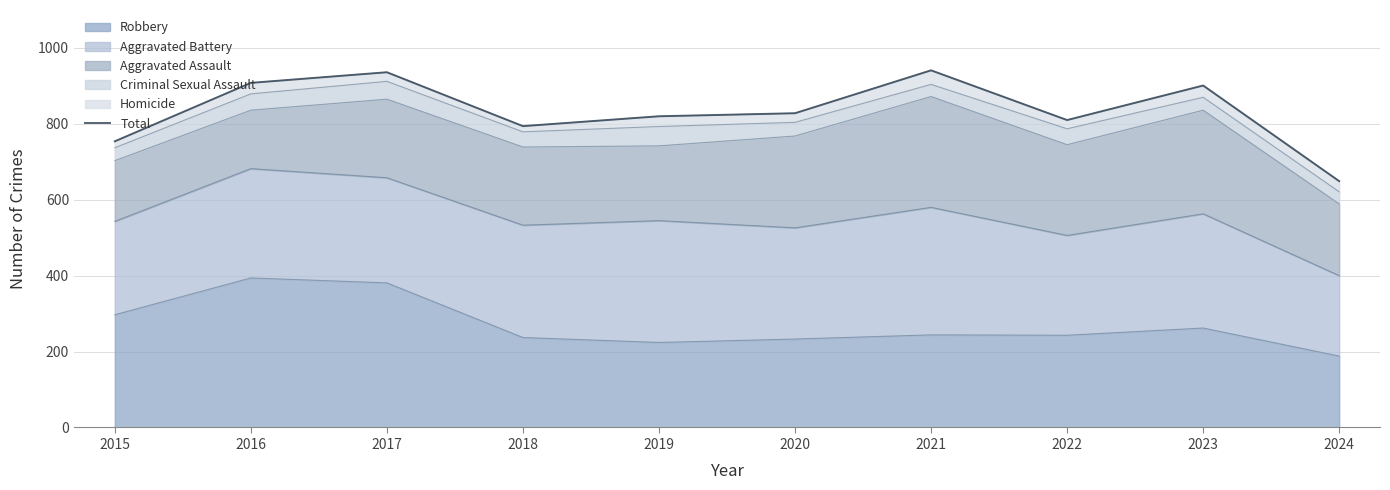

Which category has the highest value across all series?

2021